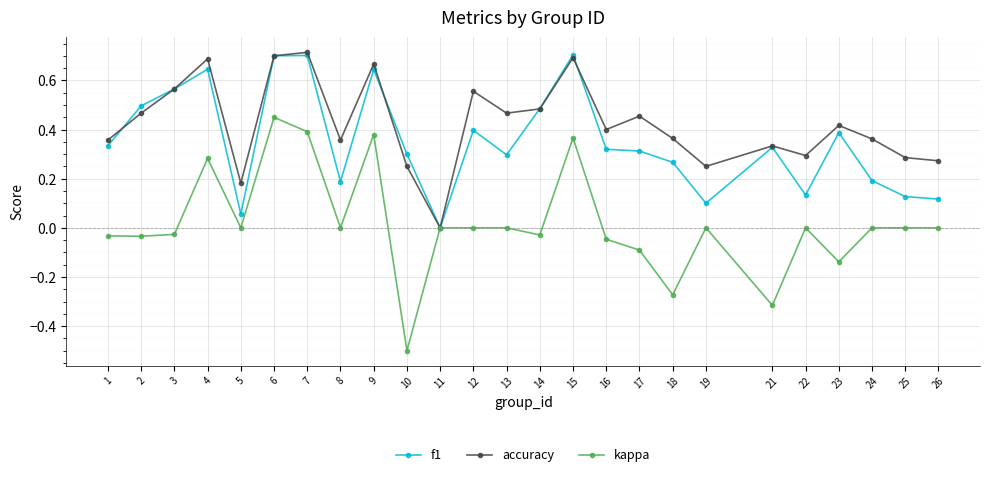

Which series changed the most between 5 and 17?

accuracy